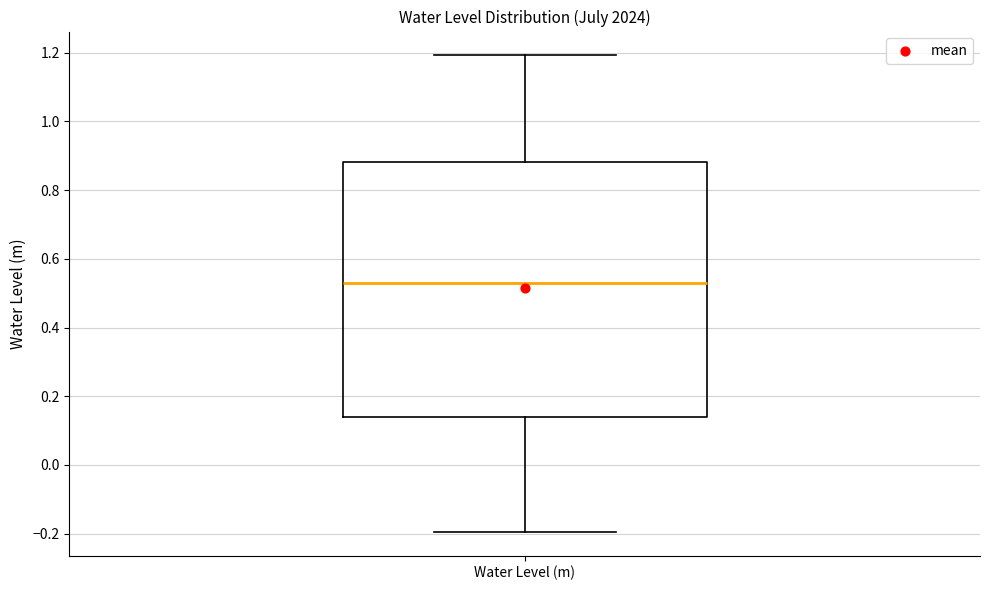

Read this box plot against the y-axis: the position of the median line, the range covered by the box, and the ends of both whiskers. The values are not printed on the chart, so give them approximately, as read against the axis.

median 0.54, box 0.14 to 0.88, whiskers -0.20 to 1.20